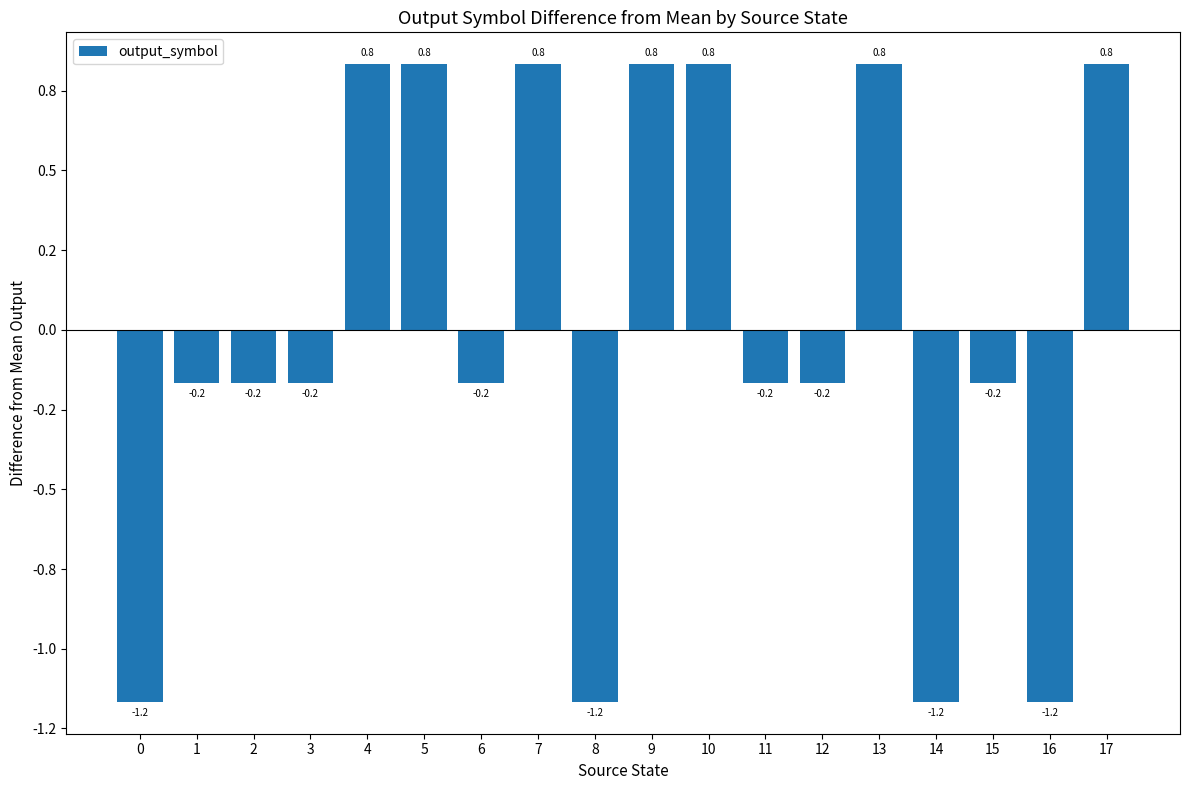

Does the chart contain stacked bars?

No